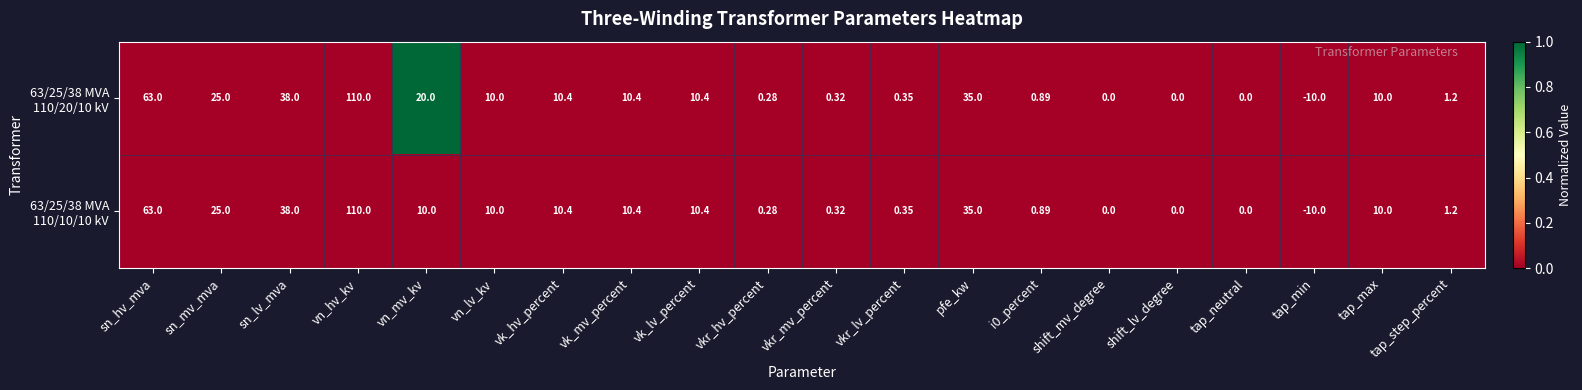

Which category has the lowest value across all series?

tap_min